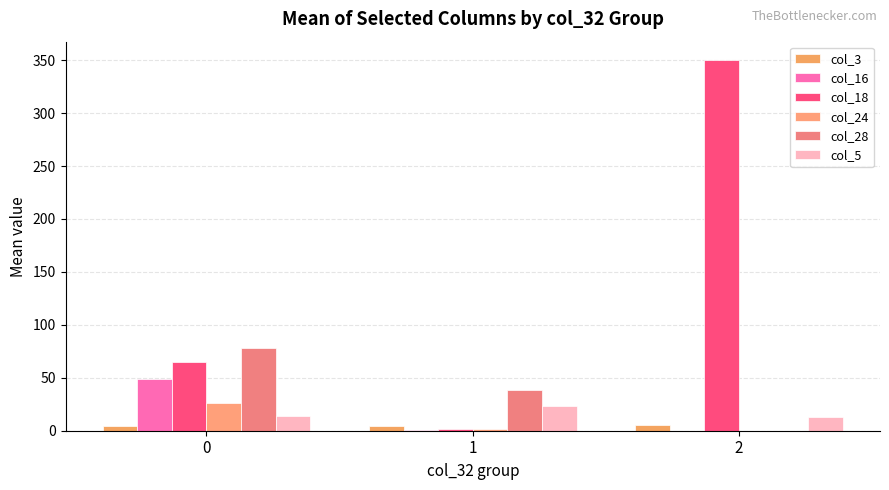

Rank the series at 0 from lowest to highest value.

col_3, col_5, col_24, col_16, col_18, col_28